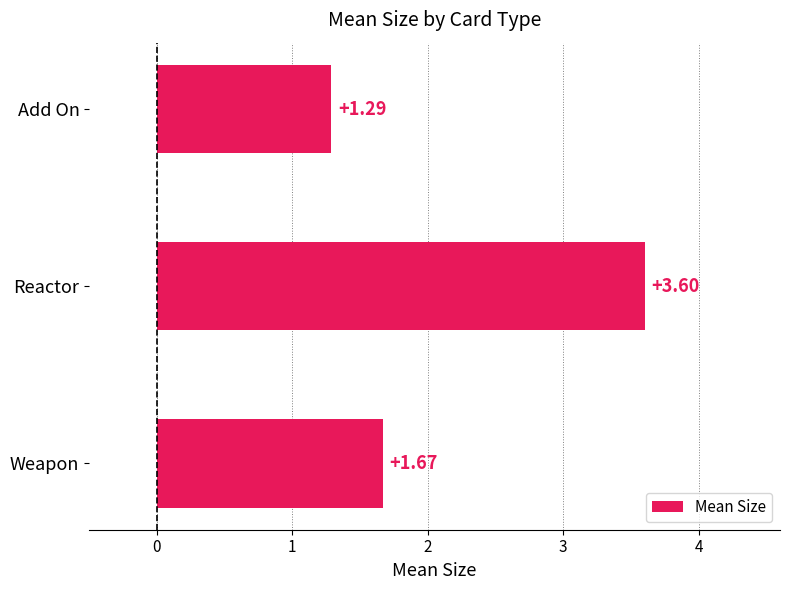

What is the difference between the values at Weapon and Reactor?

1.9